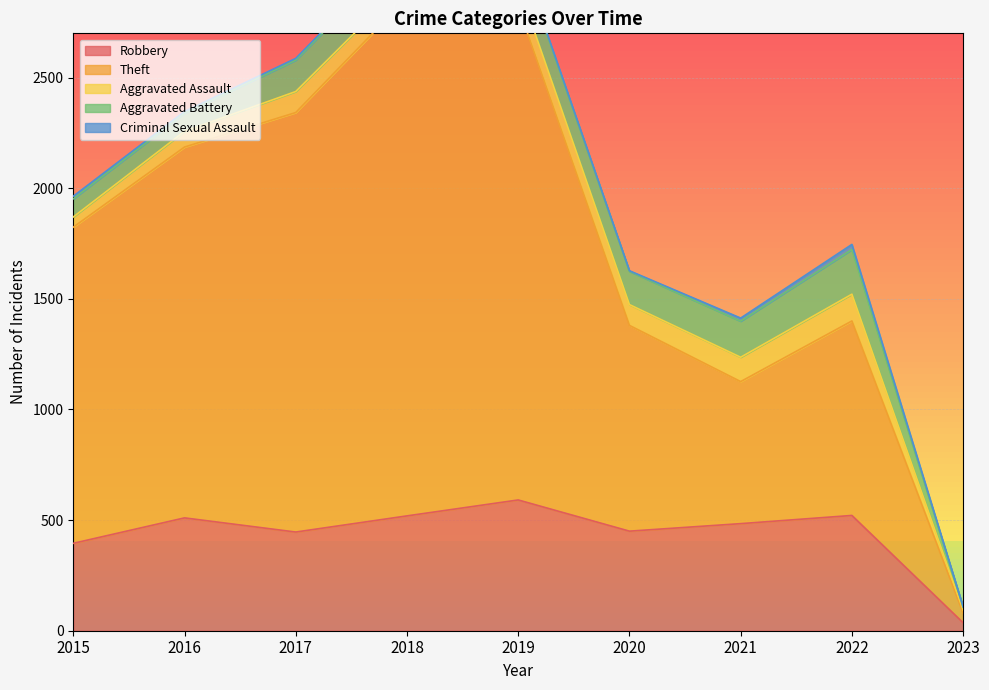

Is it true that Theft equals 1676 at 2016?

True